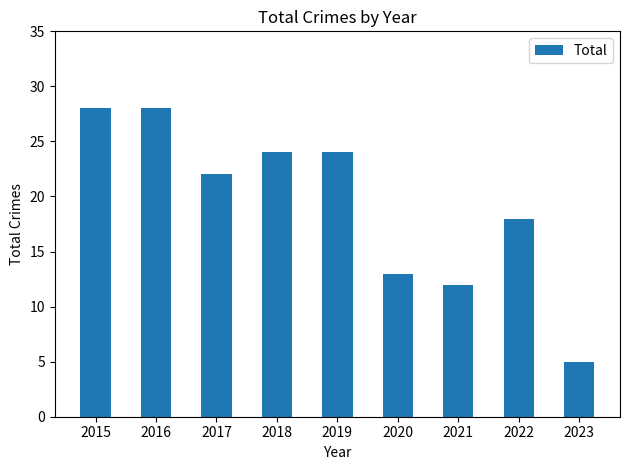

The chart shows a value of 12 at 2021. True or false?

True